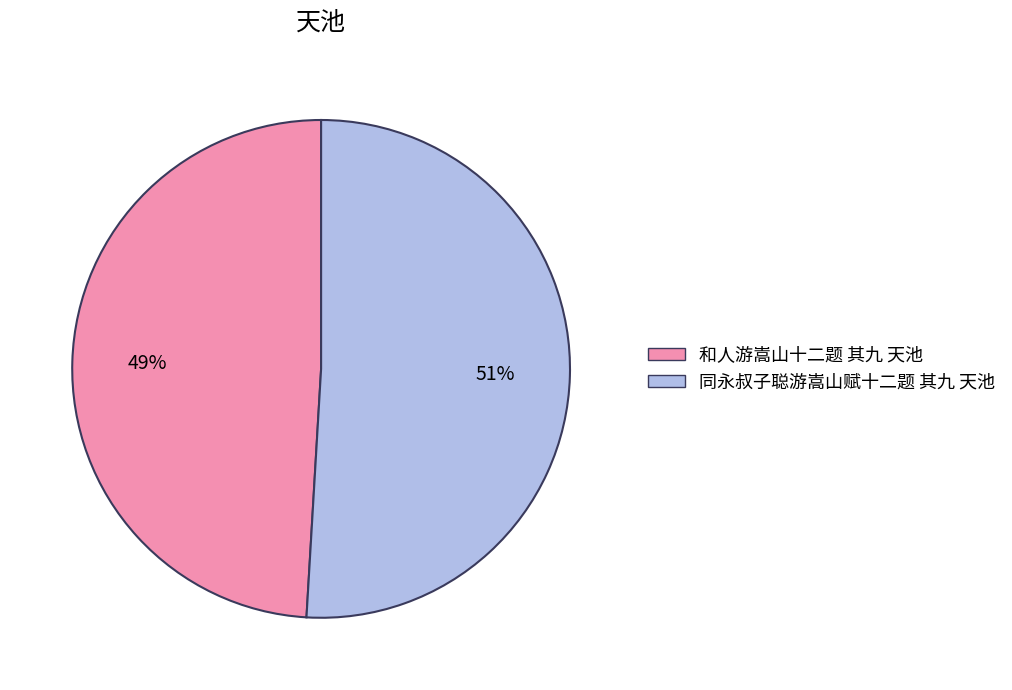

Which category has the biggest portion of the pie?

同永叔子聪游嵩山赋十二题 其九 天池